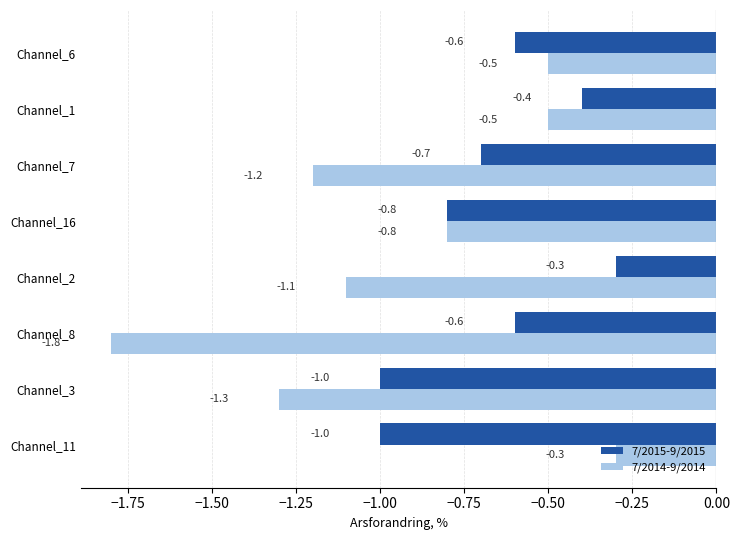

What is the highest value of the 7/2014-9/2014 series?

-0.3